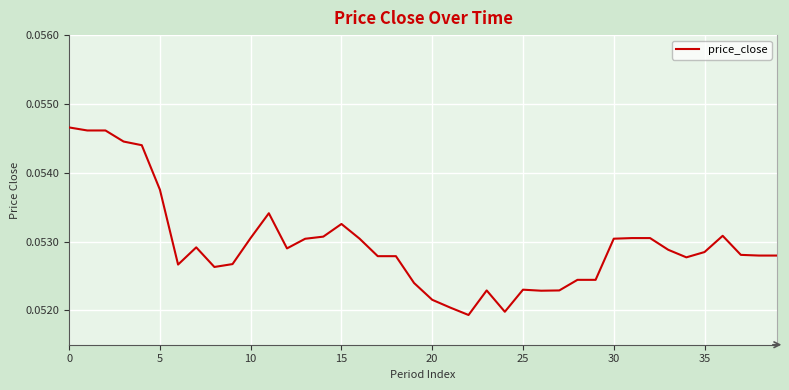

How many categories are shown in the chart?

40